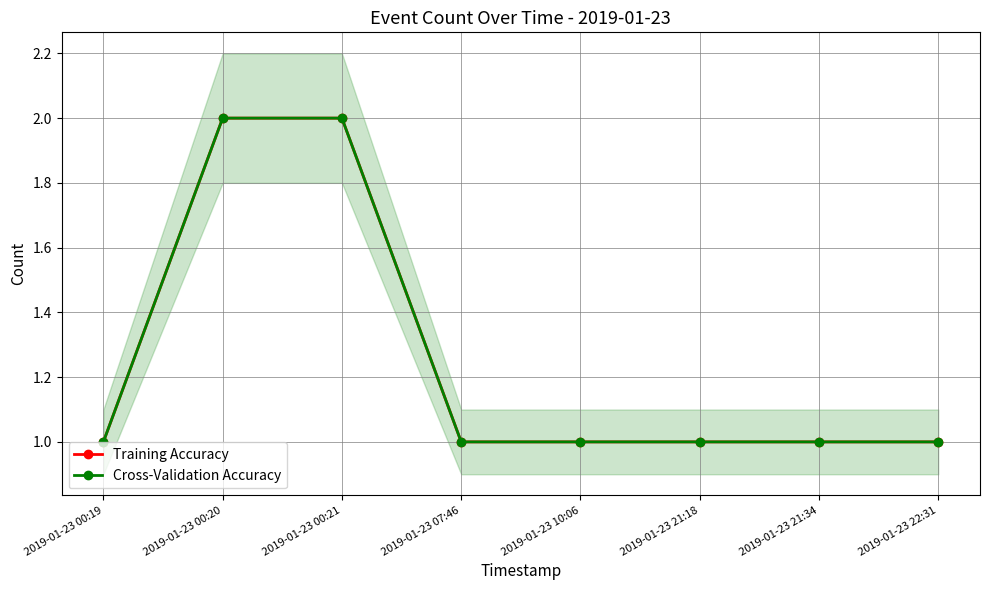

True or false: Cross-Validation Accuracy and Training Accuracy intersect in this chart.

False